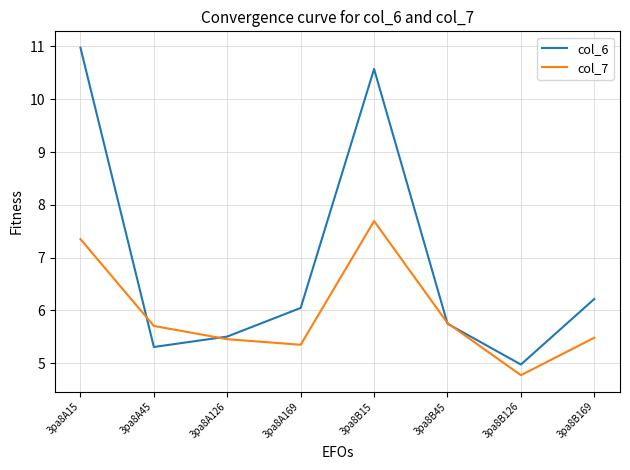

What is the total value across all series at 3pa8A15?

18.3